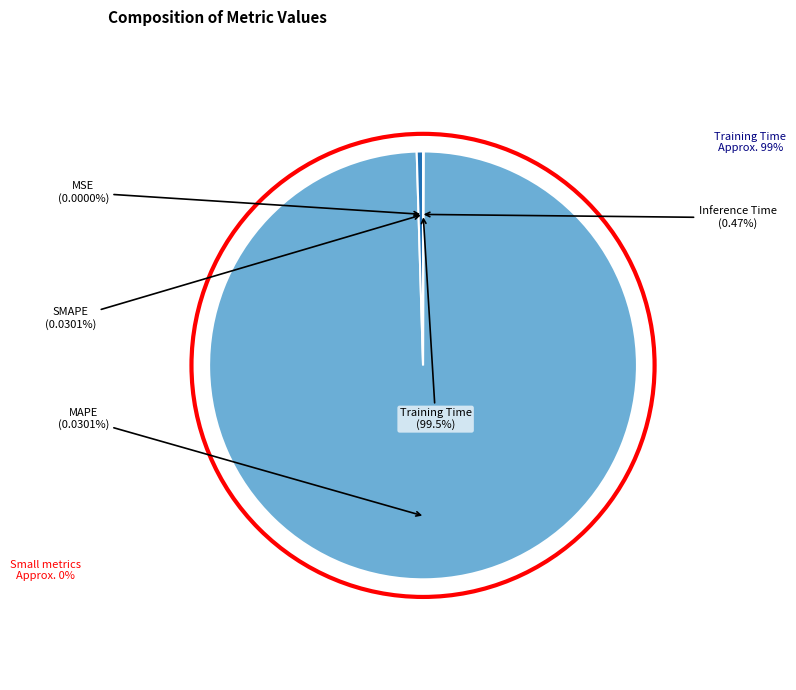

To the nearest percent, what portion does Training Time represent?

99%